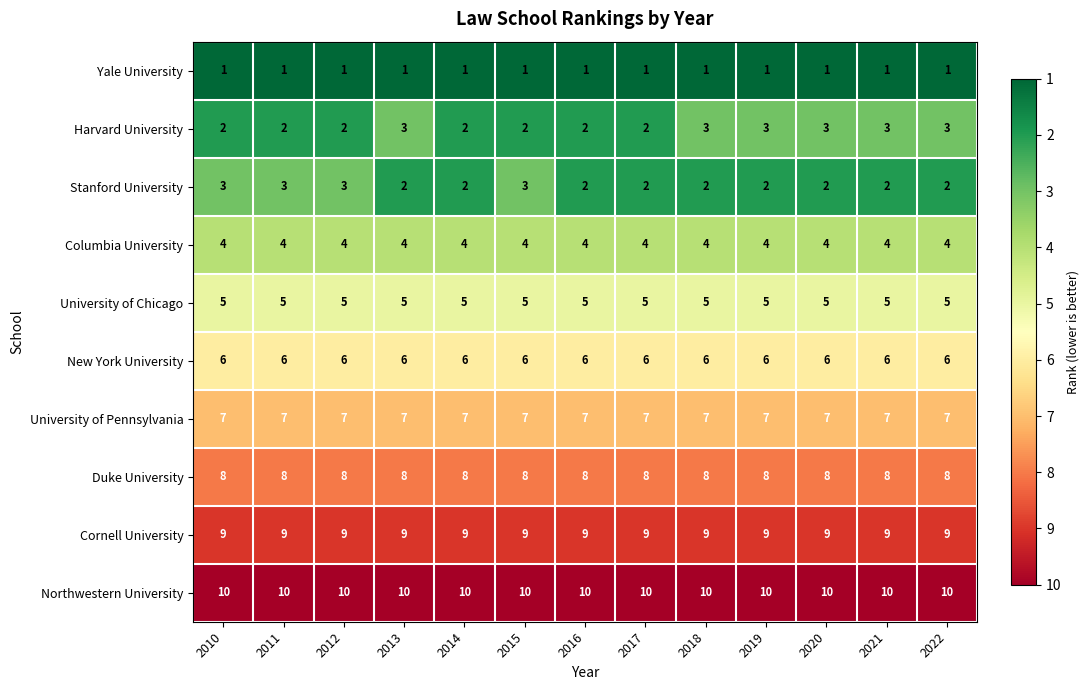

What is the maximum value shown in the chart?

10